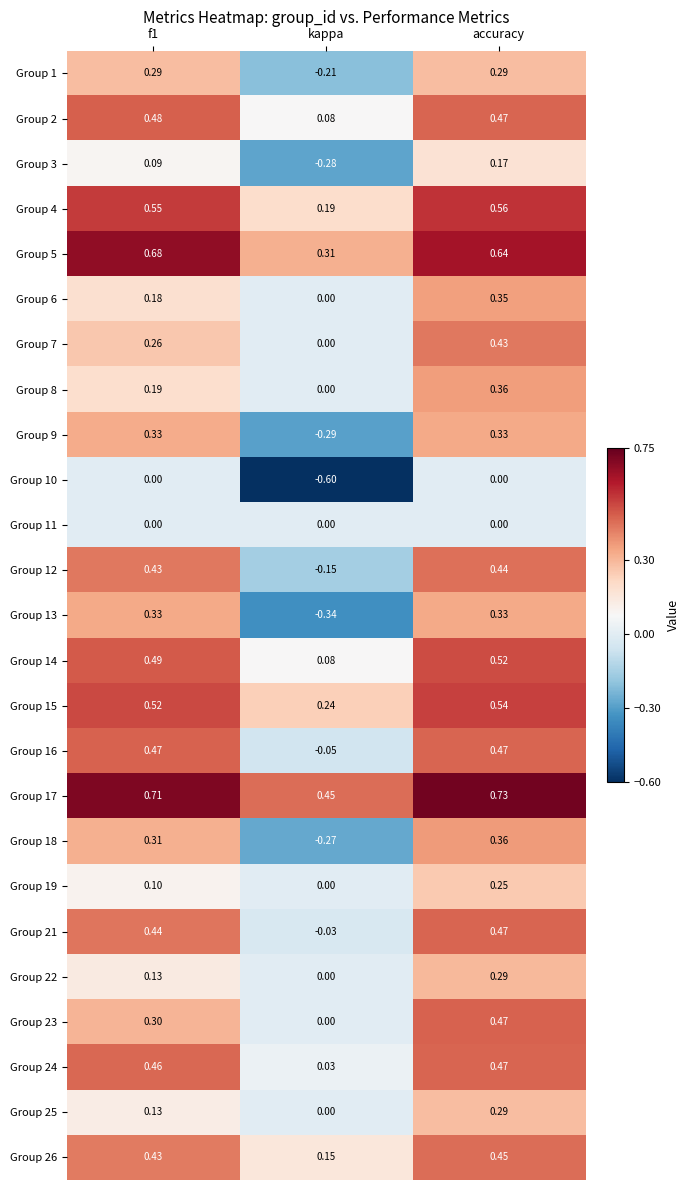

How many data points does each series have?

3